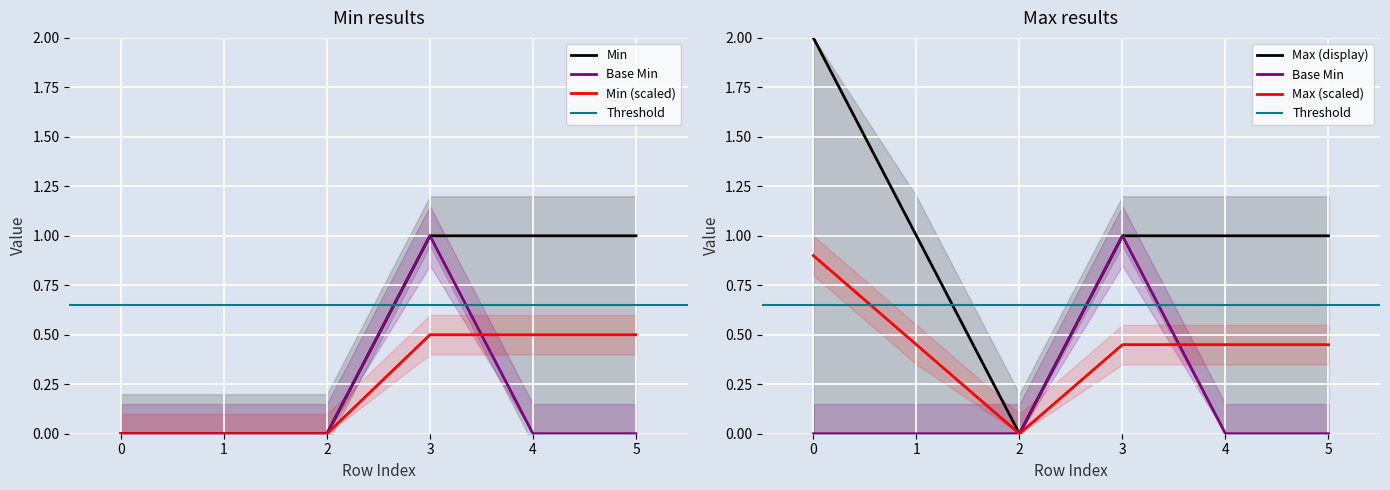

True or false: Min has more than 1 points higher than both neighbors.

False